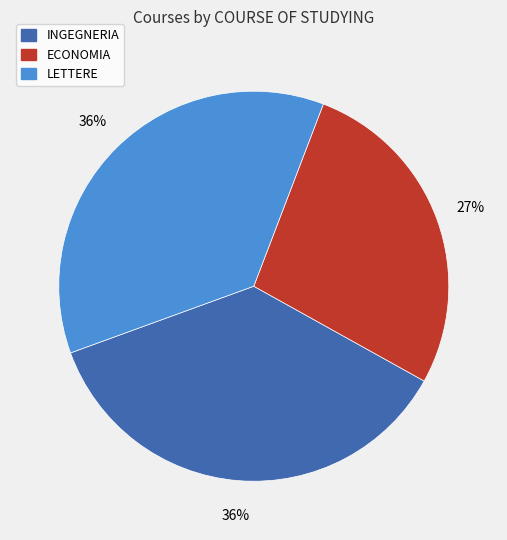

To the nearest percent, what is the difference between the ECONOMIA and INGEGNERIA slice percentages?

9%